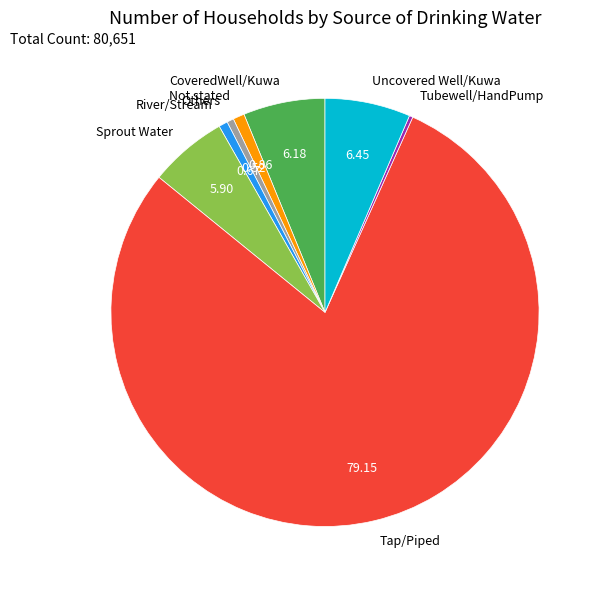

Which slice is the largest?

Tap/Piped